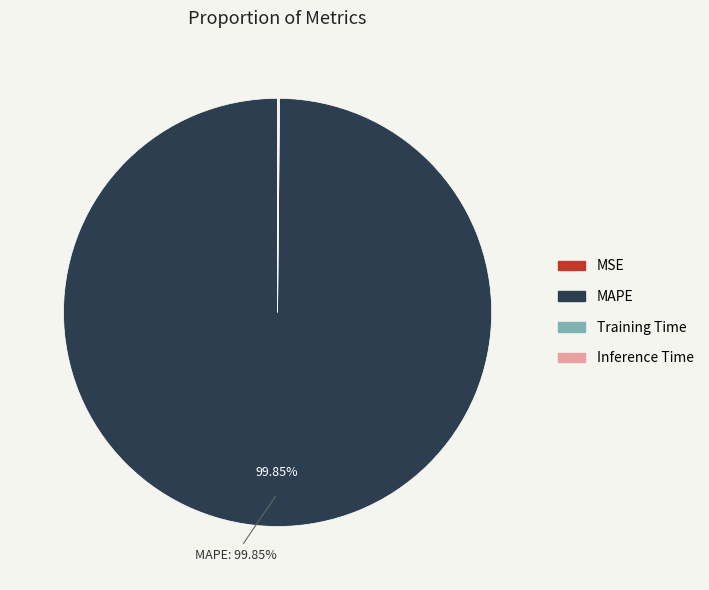

Which category has the biggest portion of the pie?

MAPE